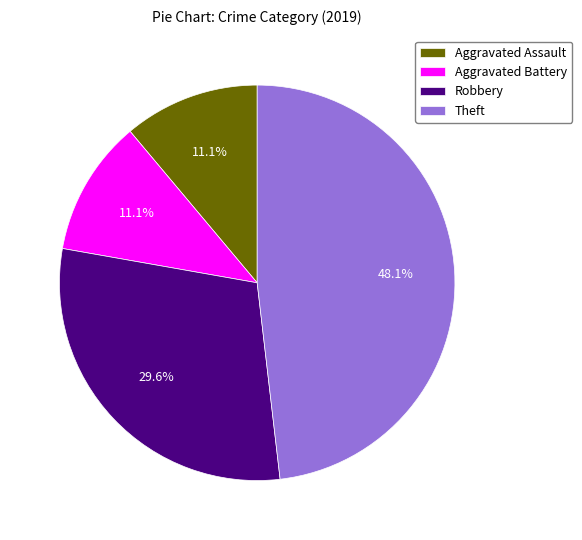

To the nearest percent, what percentage of the pie is Robbery?

30%